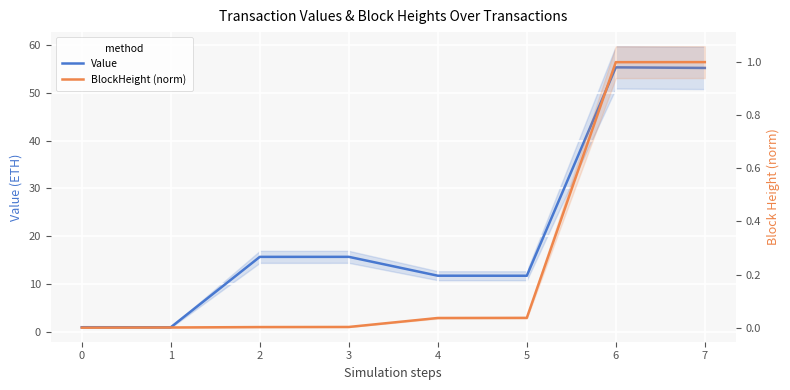

Is the value of BlockHeight (norm) at 6 greater than the value of Value at 0?

No